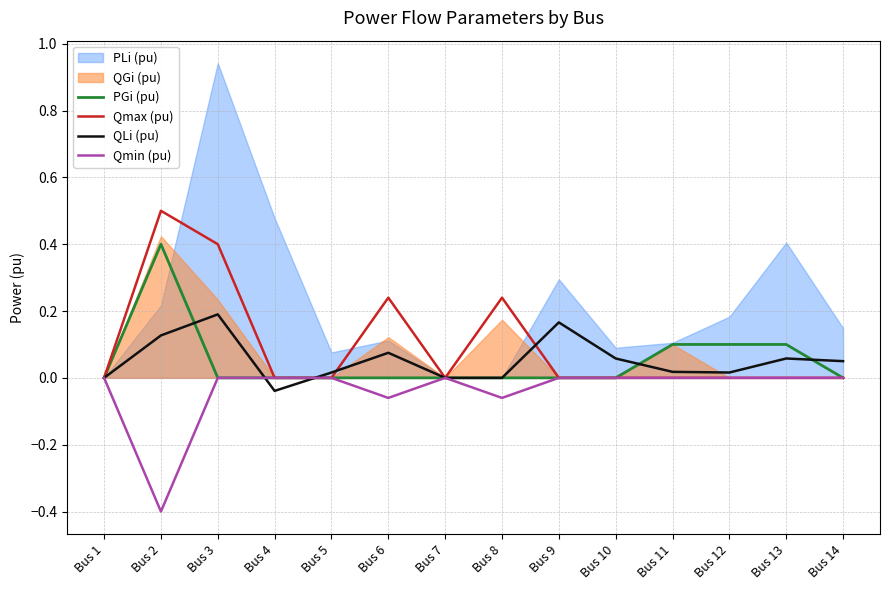

Read the Qmin (pu) value at Bus 8.

-0.1